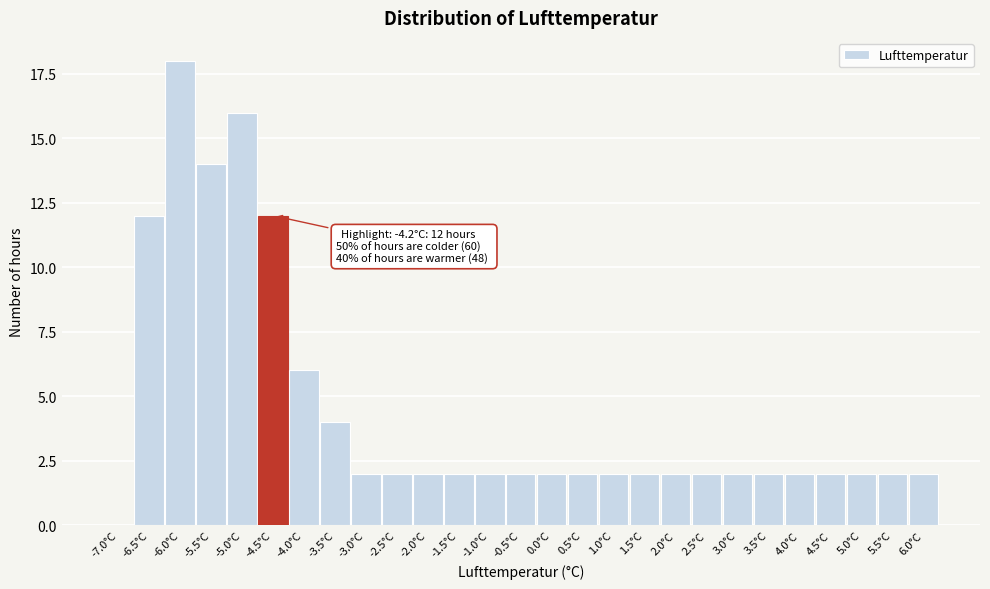

Reading left to right, transcribe all the data shown in this chart.

-7.0°C=0	-6.5°C=12	-6.0°C=18	-5.5°C=14	-5.0°C=16	-4.5°C=12	-4.0°C=6	-3.5°C=4	-3.0°C=2	-2.5°C=2	-2.0°C=2	-1.5°C=2	-1.0°C=2	-0.5°C=2	0.0°C=2	0.5°C=2	1.0°C=2	1.5°C=2	2.0°C=2	2.5°C=2	3.0°C=2	3.5°C=2	4.0°C=2	4.5°C=2	5.0°C=2	5.5°C=2	6.0°C=2